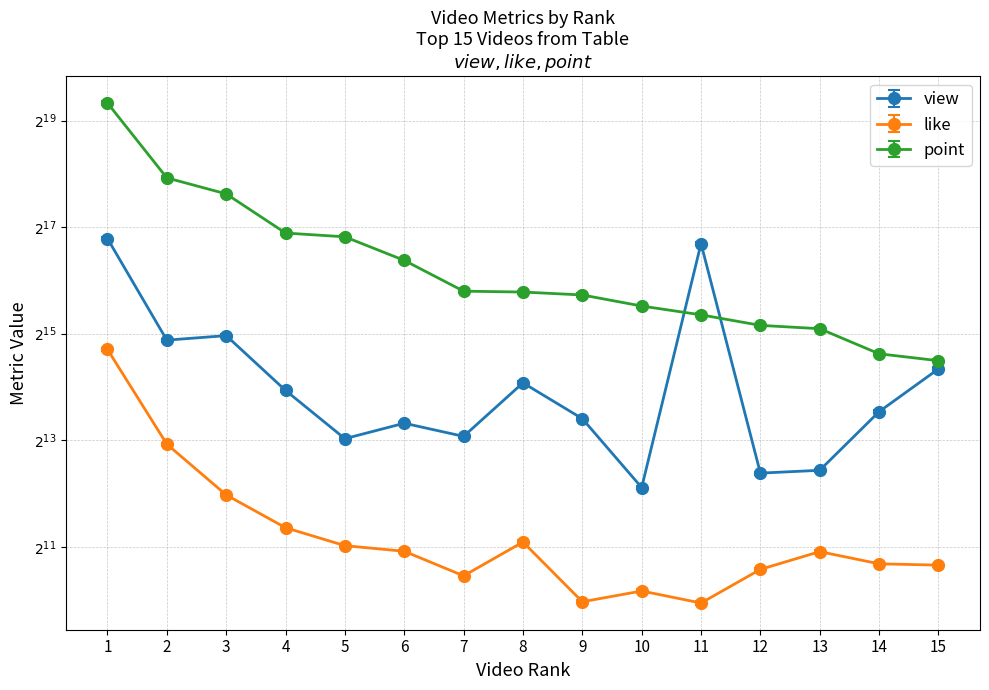

Which series has the largest total across all categories?

point